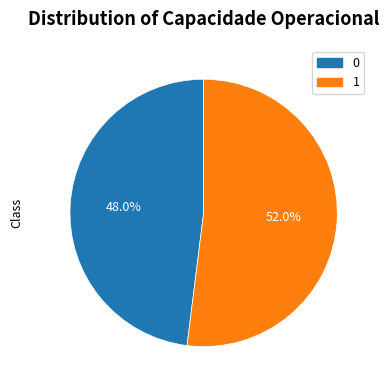

Approximately how many times larger is the value at 0 compared to 1?

0.9